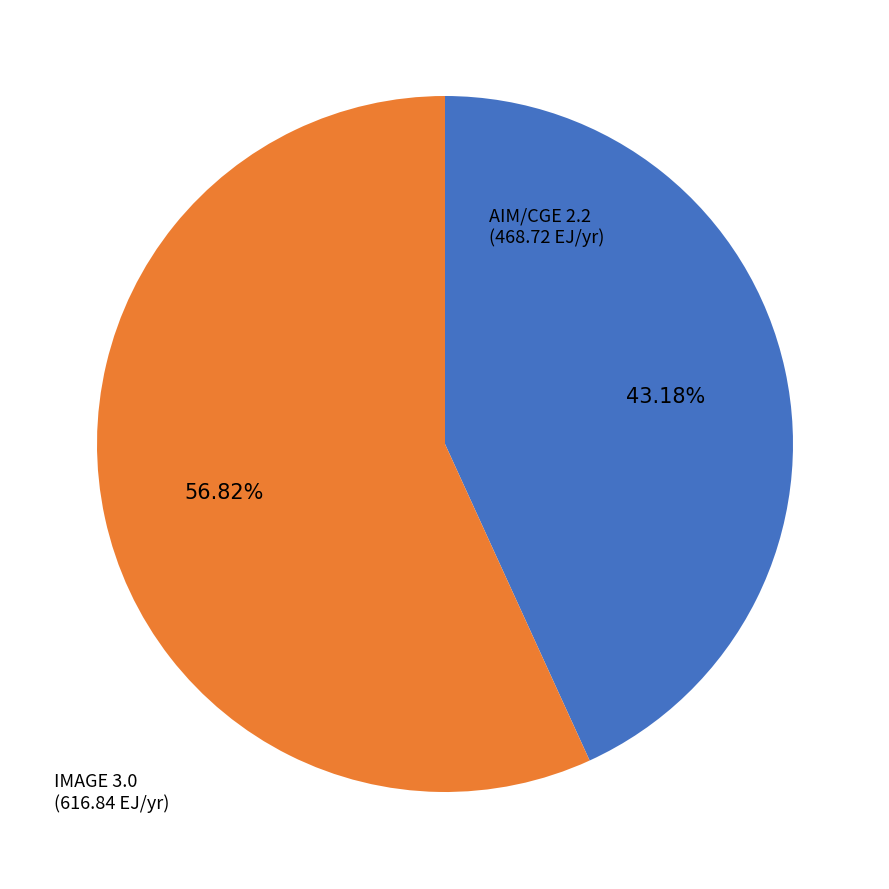

To the nearest percent, what portion does IMAGE 3.0 represent?

57%